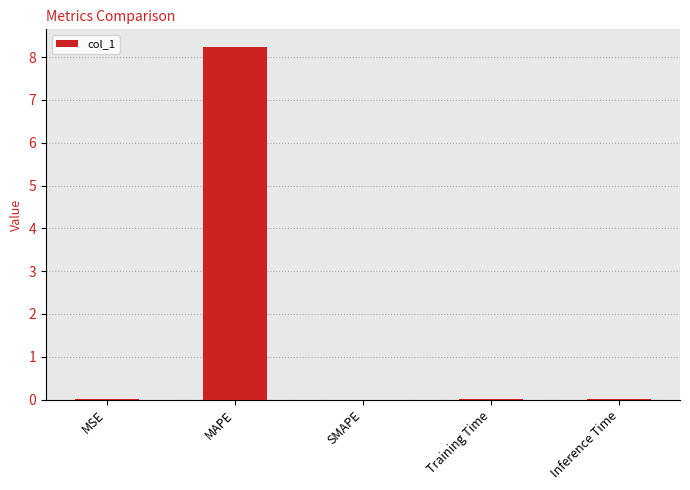

Are the bars horizontal?

No